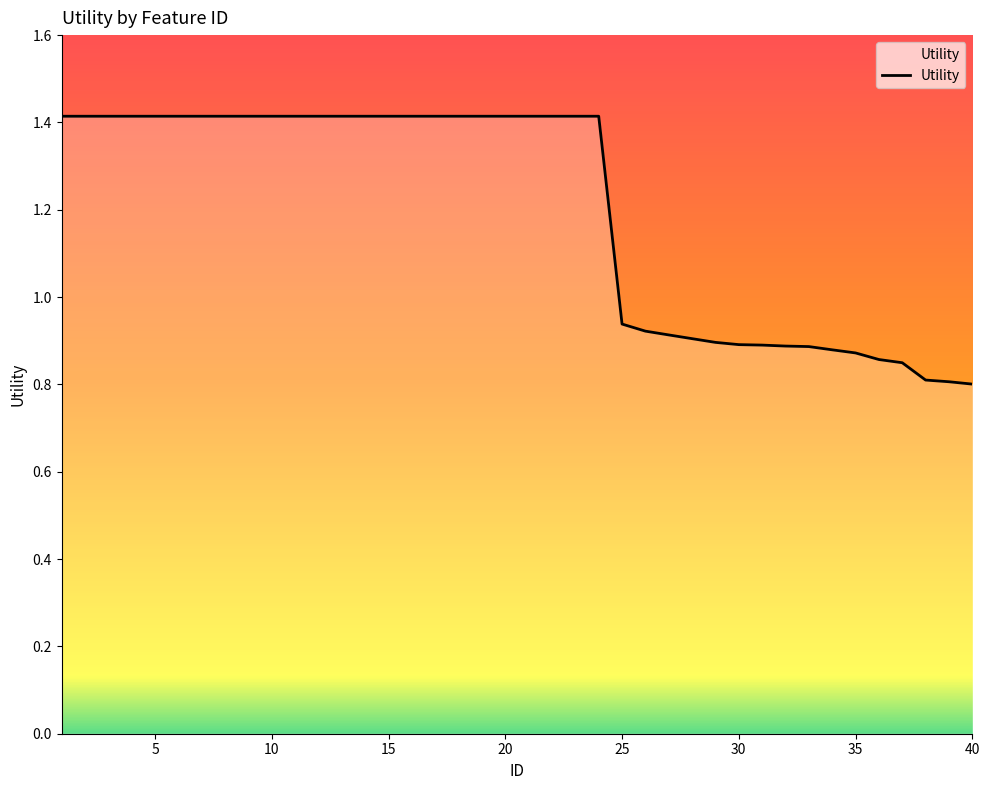

What is the greatest value displayed?

1.4